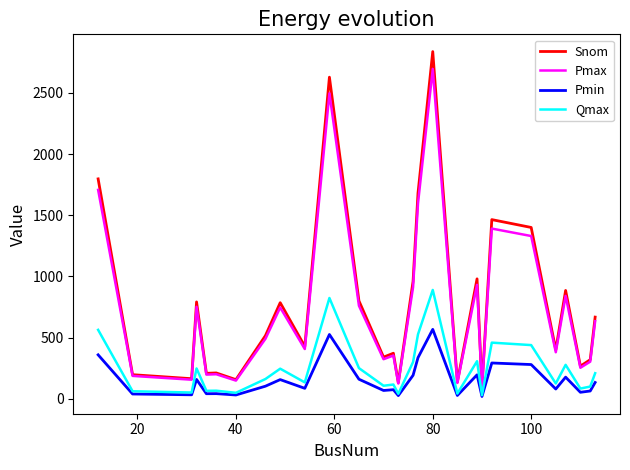

What is the minimum value for Pmax?

90.9